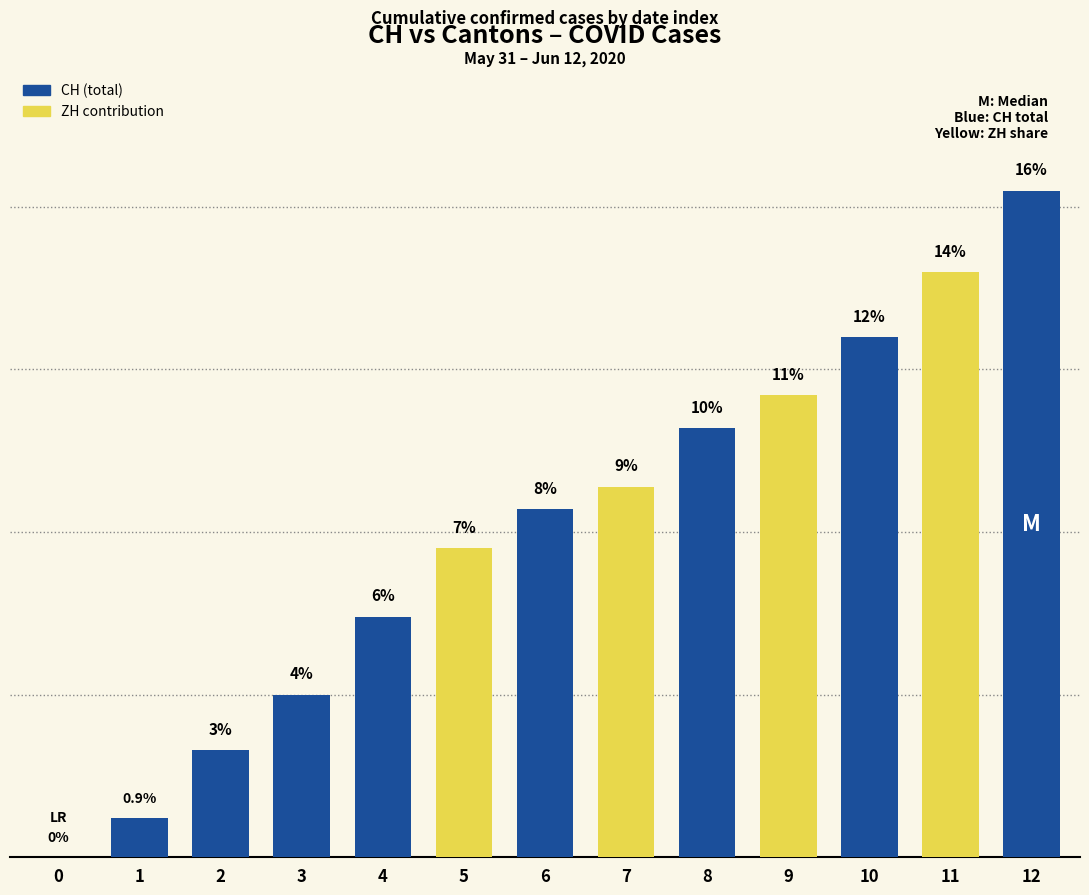

How many bars are there in total?

13